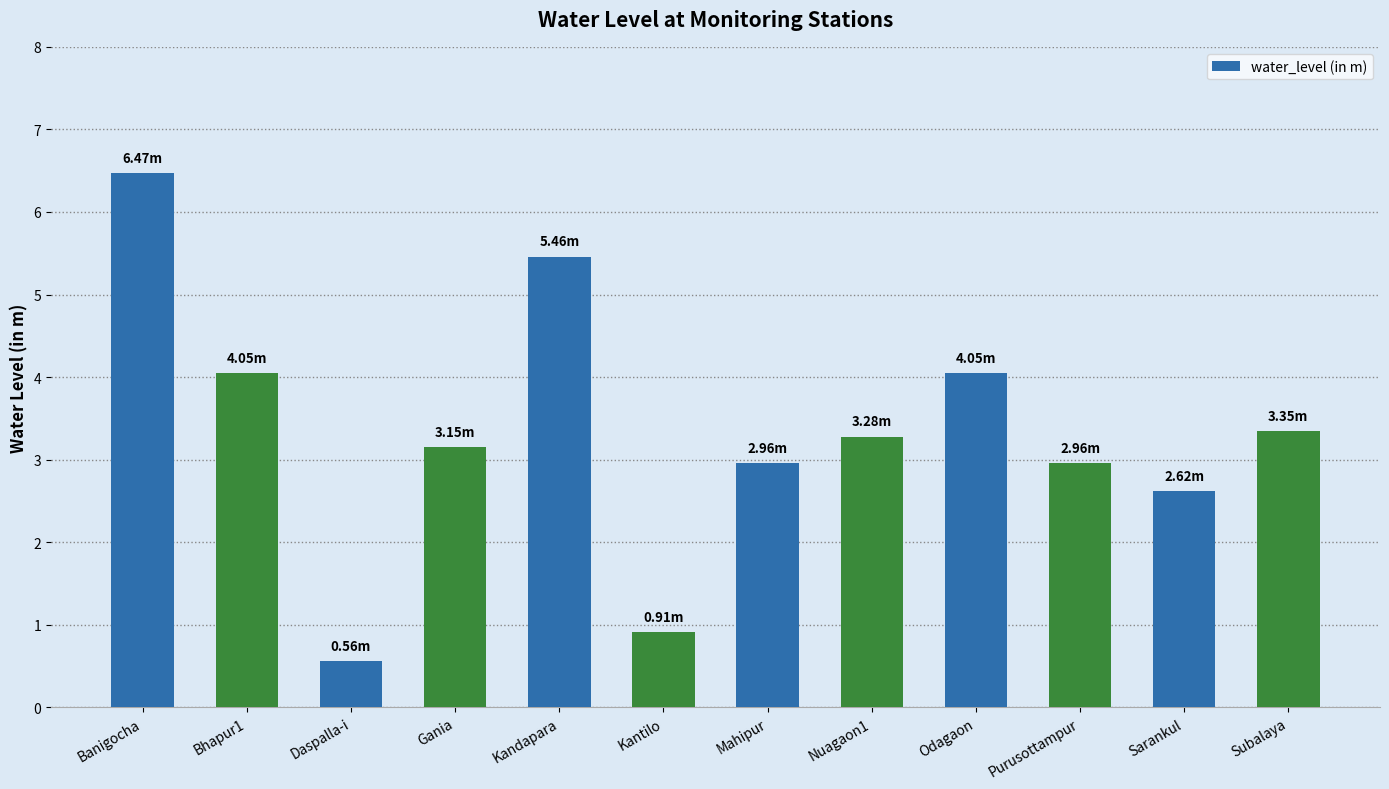

The chart shows a value of 0.6 at Daspalla-i. True or false?

True